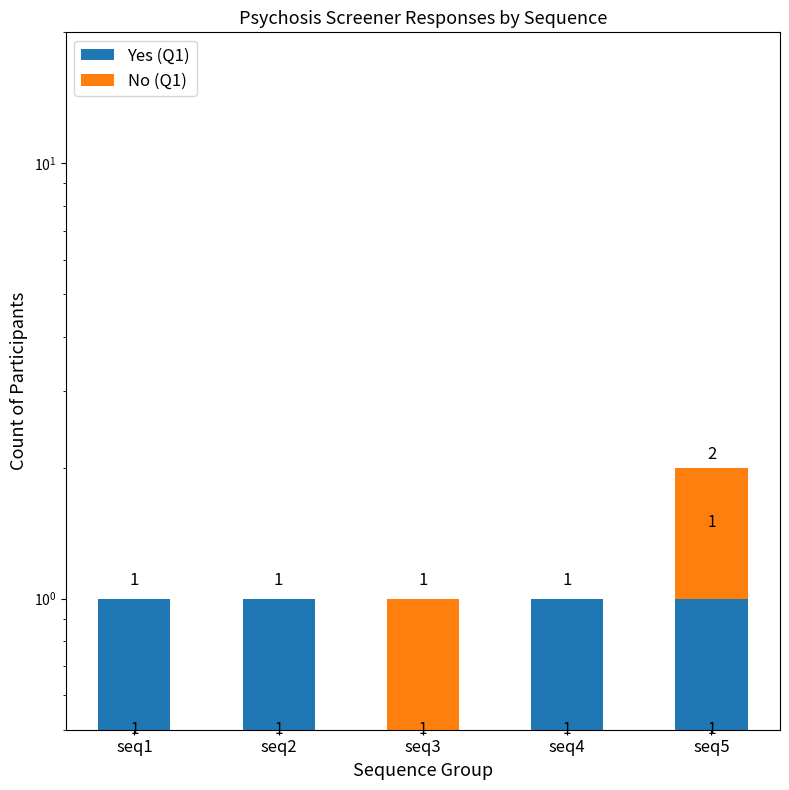

Reading left to right, what are all the values shown in this chart?

Yes (Q1): seq1=1	seq2=1	seq3=0	seq4=1	seq5=1
No (Q1): seq1=0	seq2=0	seq3=1	seq4=0	seq5=1